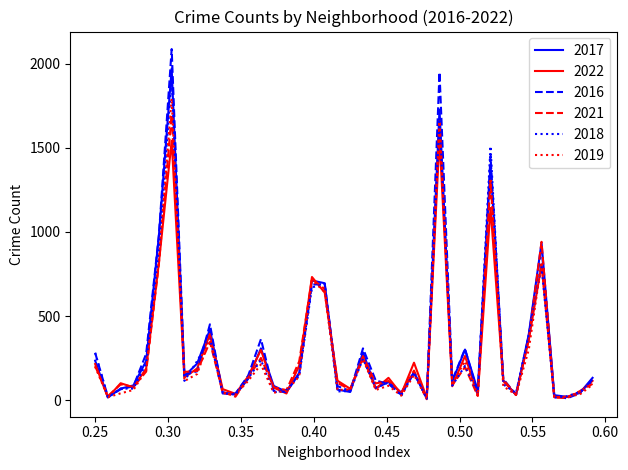

How many lines are shown in the chart?

6